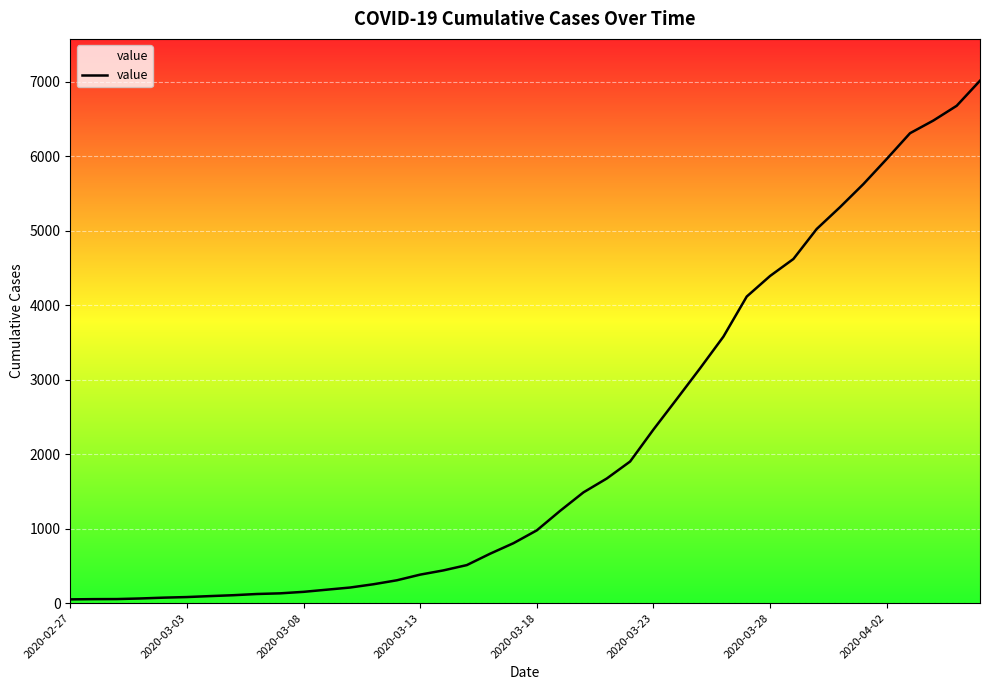

What is the difference between the maximum and minimum values?

6961